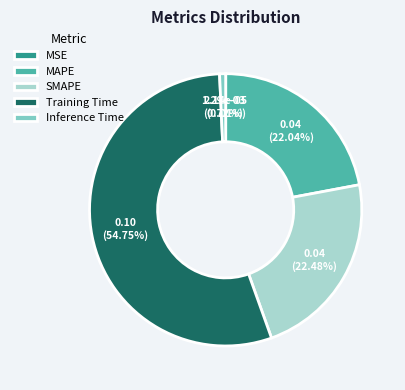

Between Training Time and SMAPE, which is larger?

Training Time